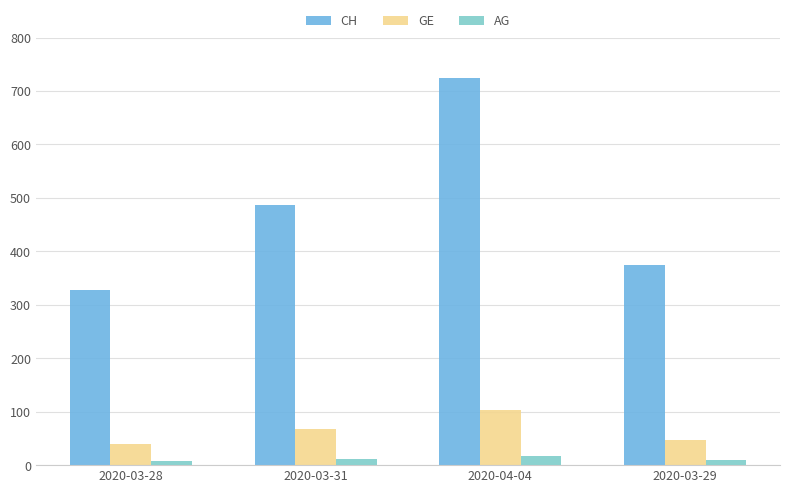

Between 2020-03-31 and 2020-03-29, which series saw the biggest shift?

CH